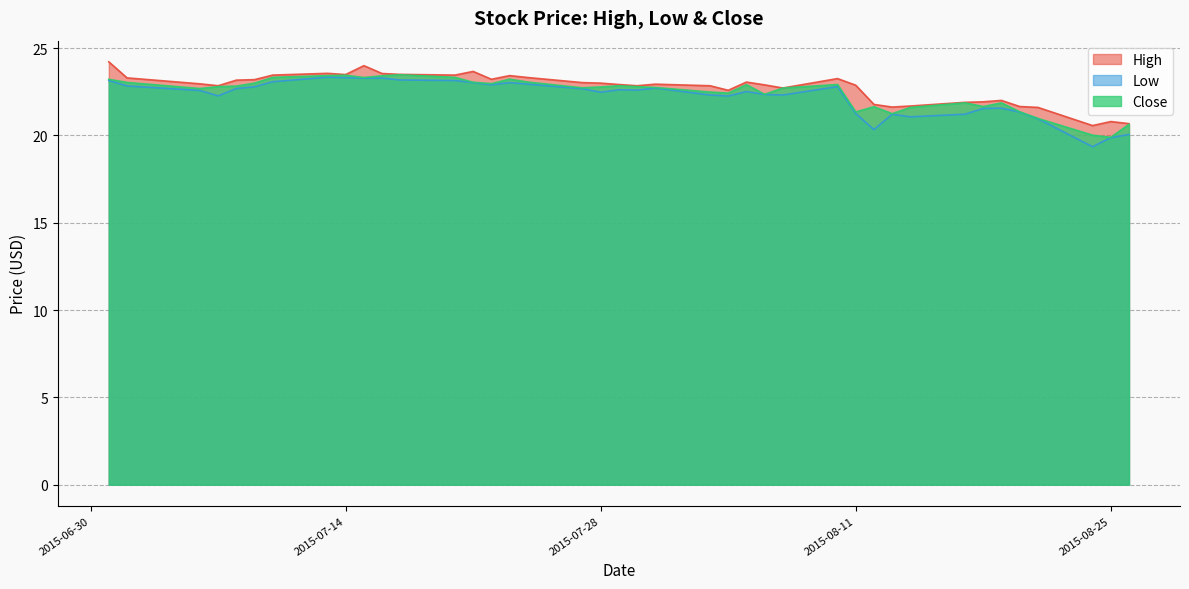

Does the chart display data point markers on the line(s)?

No